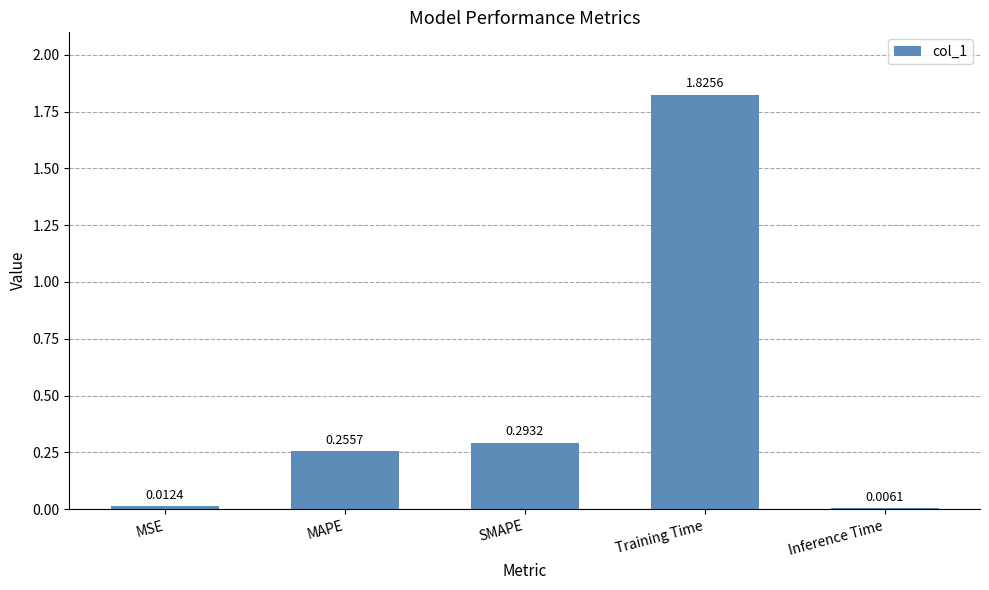

Where is the data nearest to the value 0?

Inference Time